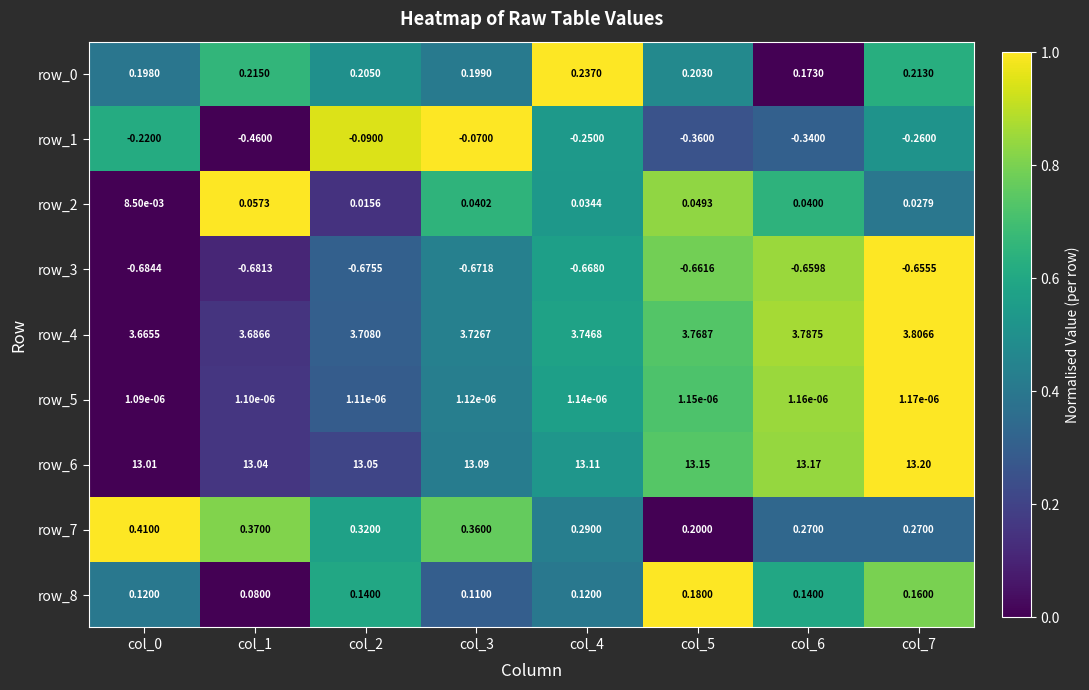

Is the value of row_5 at col_2 greater than the value of row_4 at col_4?

No